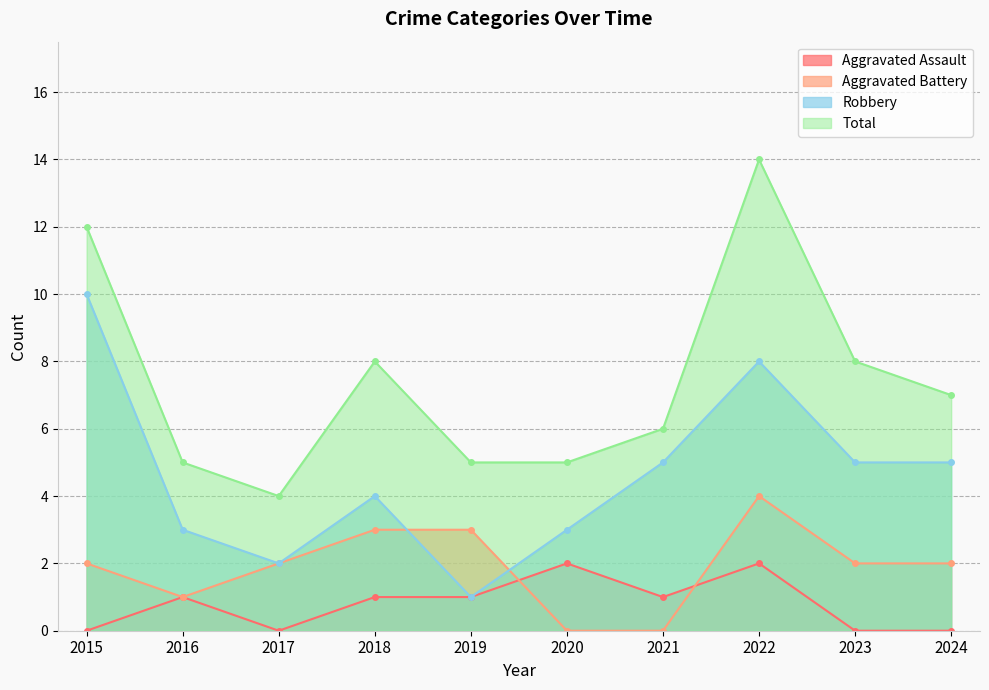

What is the greatest value displayed?

14